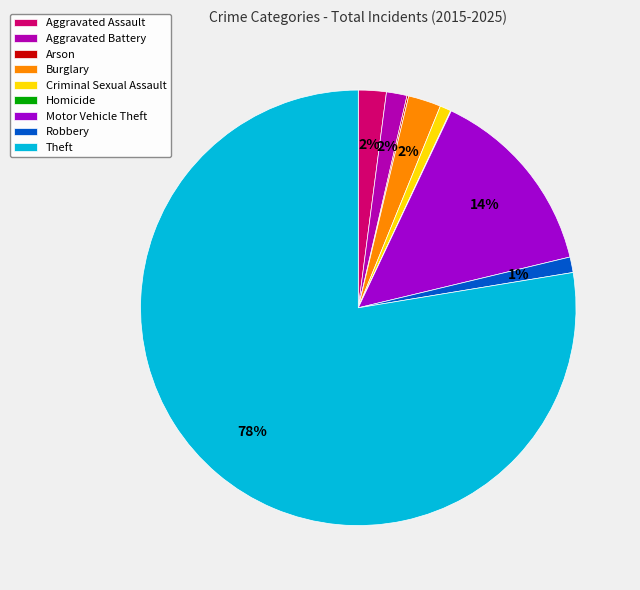

What portion of the pie excludes Theft?

22.4%